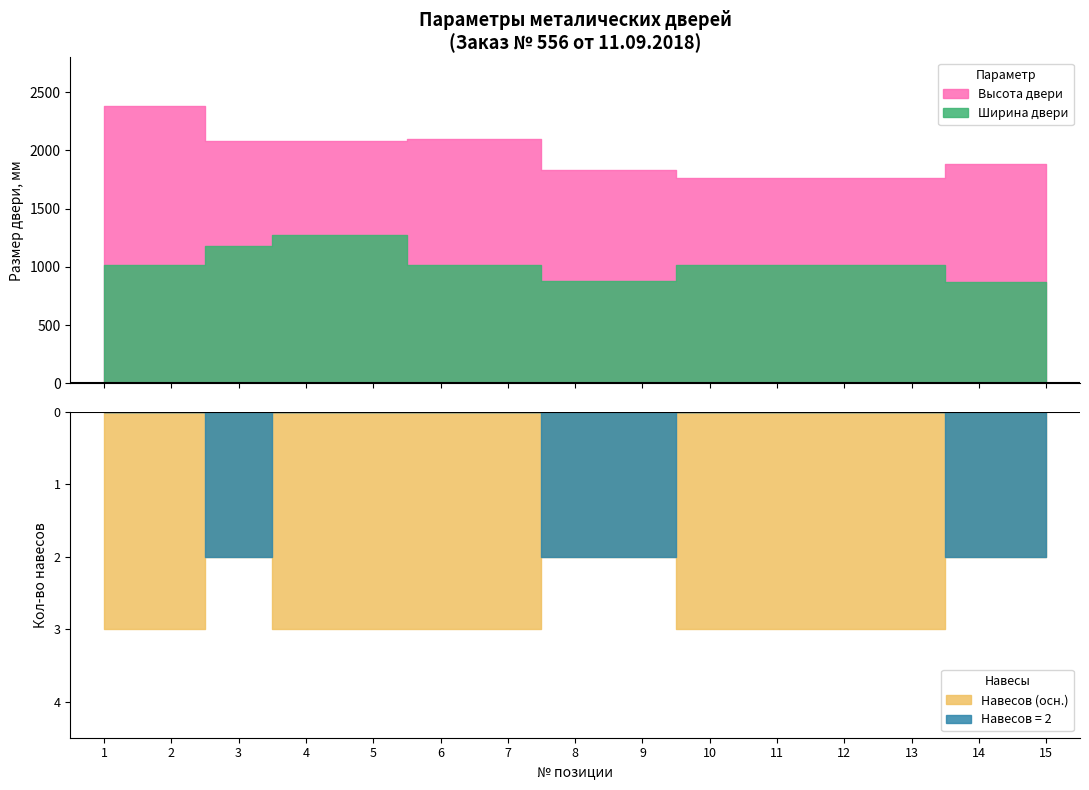

What is the difference between the maximum and minimum values in the Ширина двери series?

400